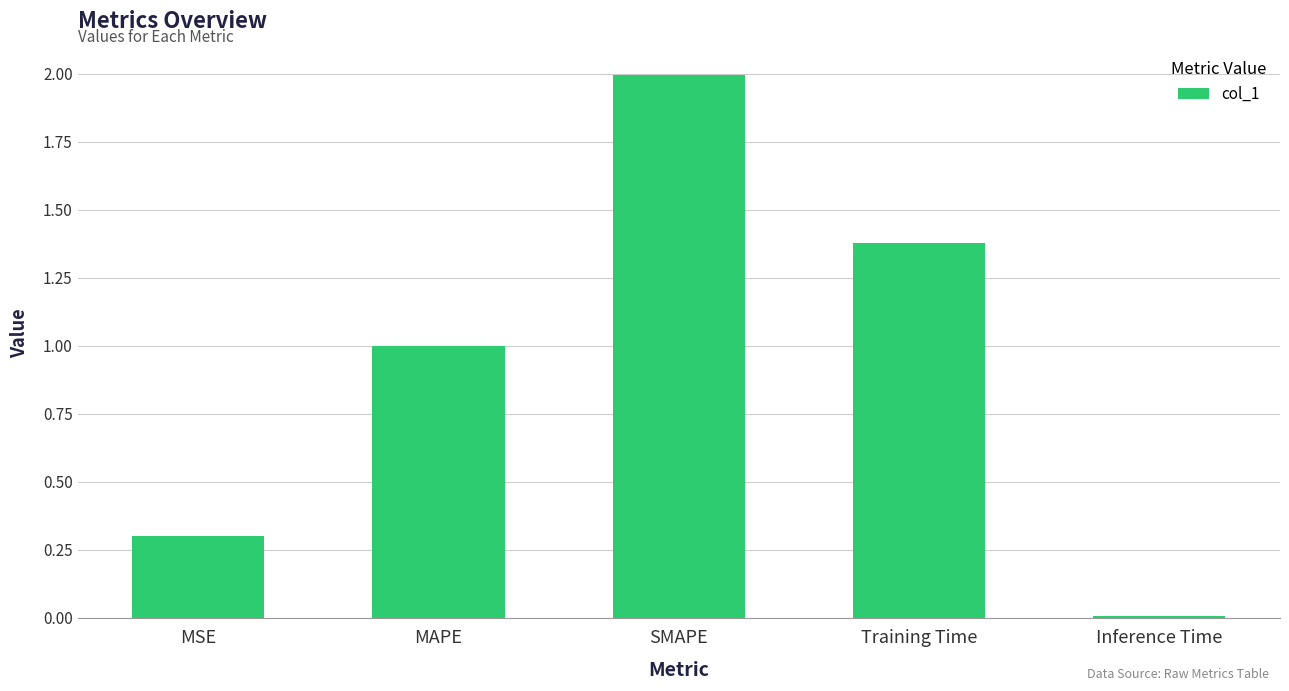

Which category has the lowest value across all series?

Inference Time